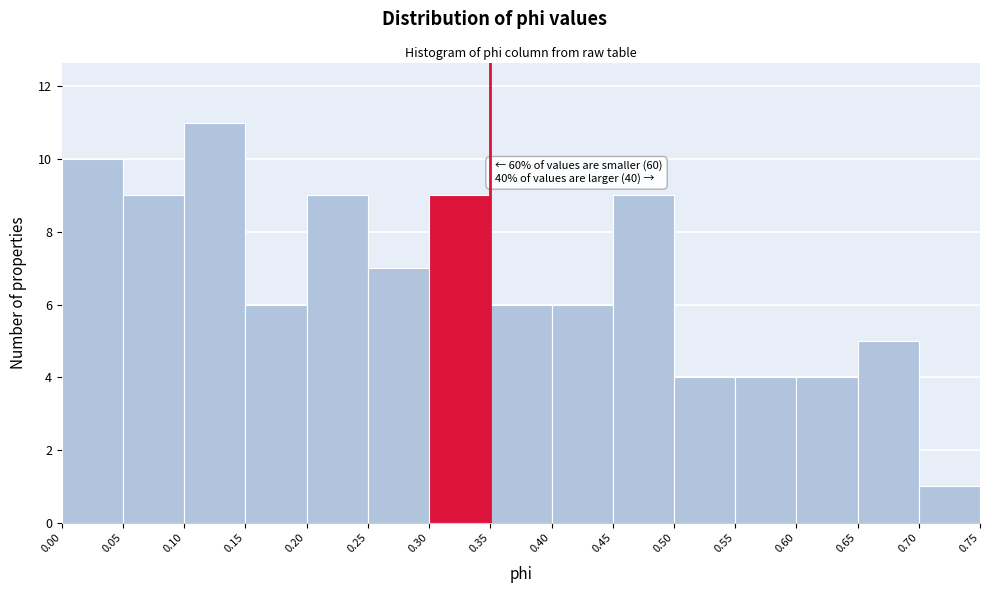

Which range on the x-axis has the tallest bar?

0.10 to 0.15